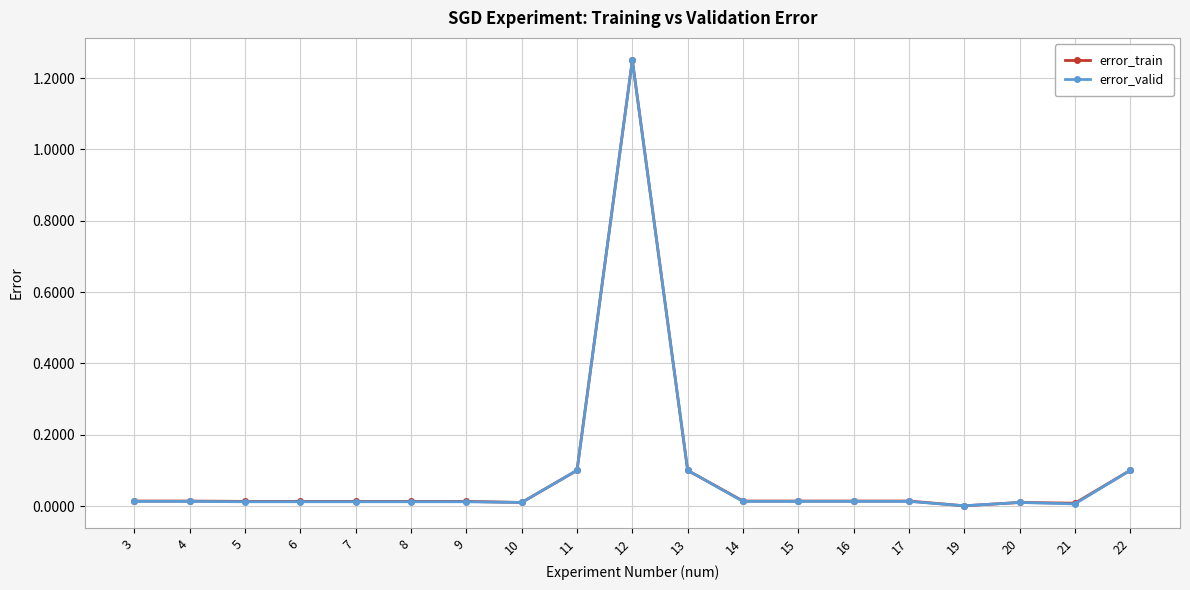

At which category is the sum across all series the highest?

12